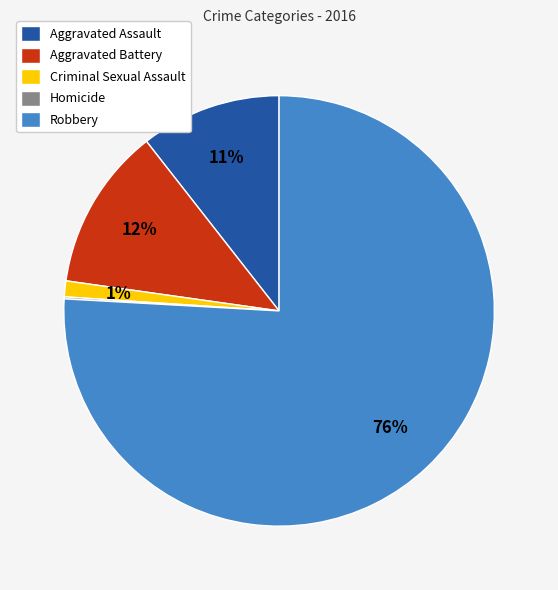

To the nearest percent, what is the combined percentage of Aggravated Assault and Criminal Sexual Assault?

12%